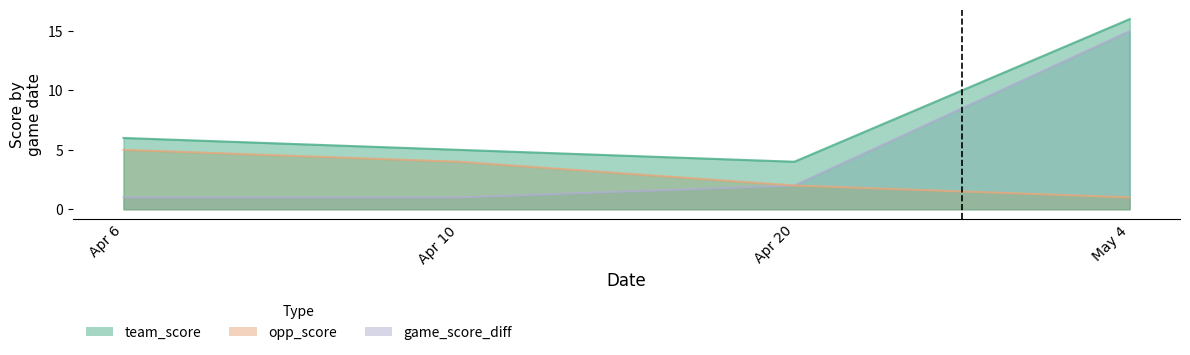

What is the average value of the team_score series?

8